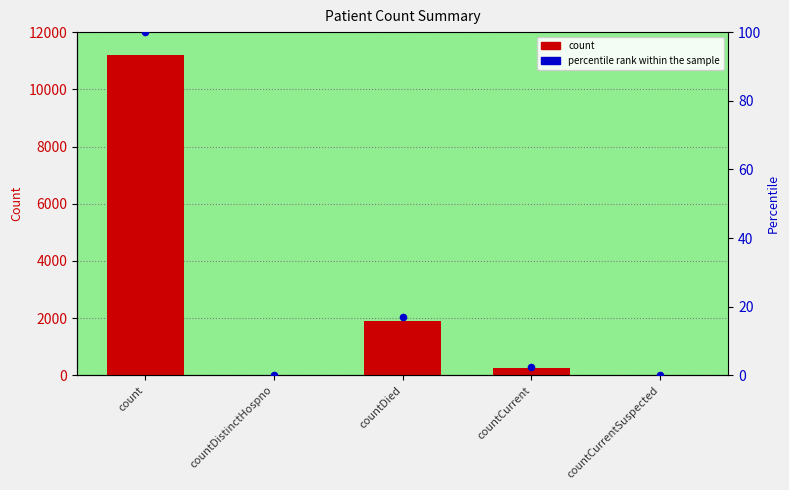

Which series has the largest Y range (max minus min)?

count